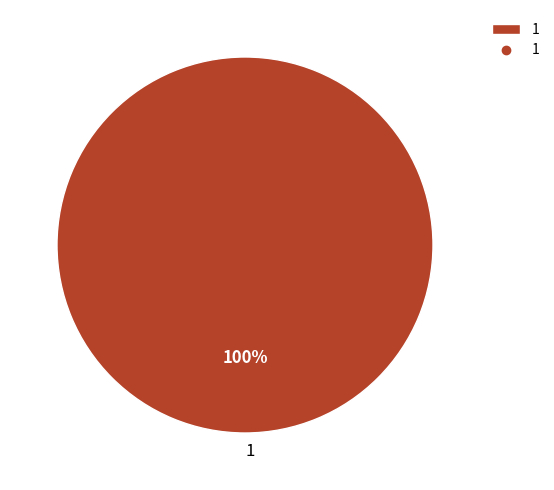

Rank the categories by value from lowest to highest.

1